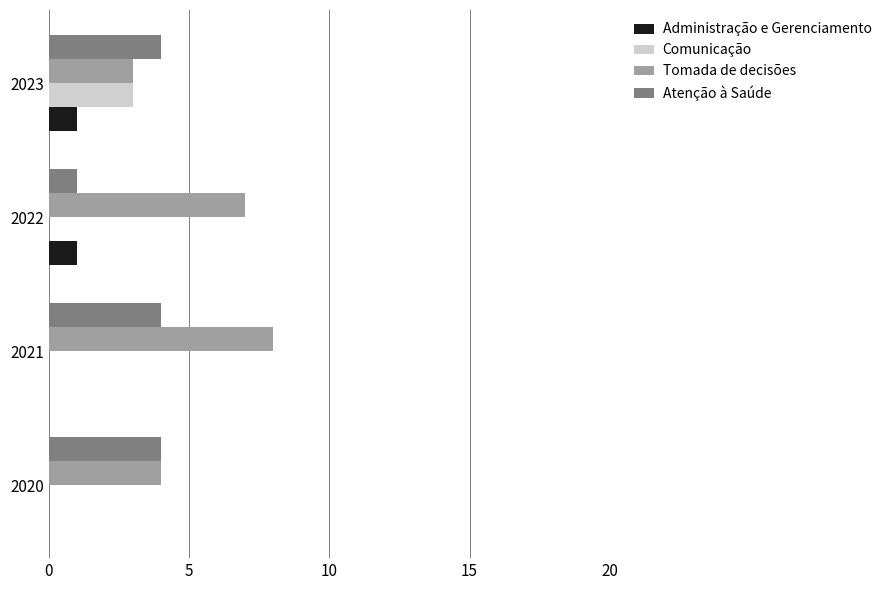

What is the sum of all Atenção à Saúde values?

13